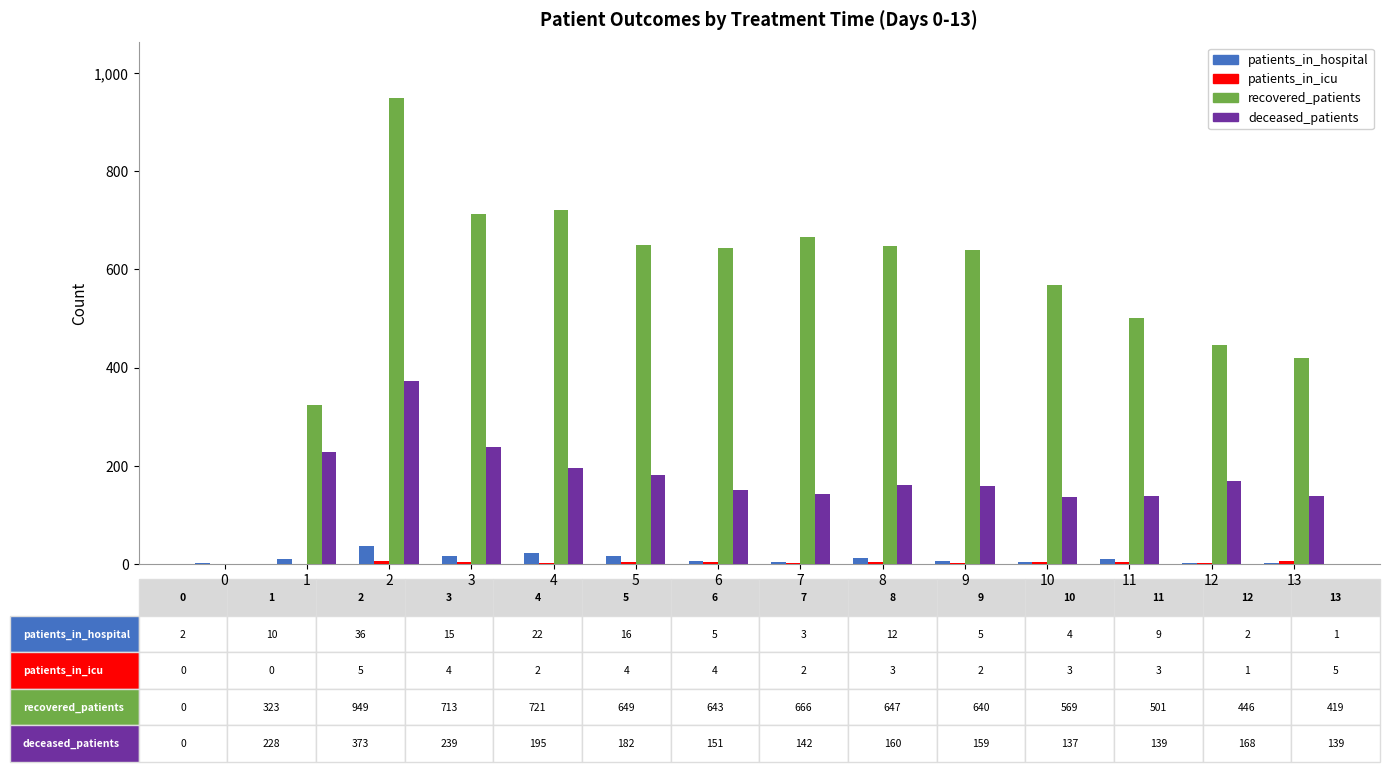

How many series are shown in this chart?

4